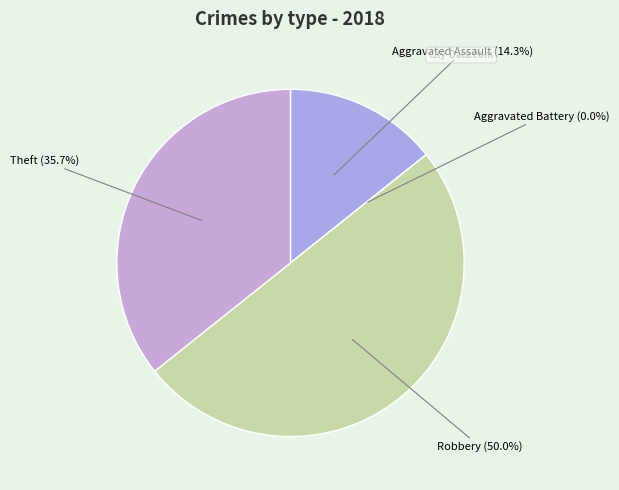

Does any single category account for the majority?

No